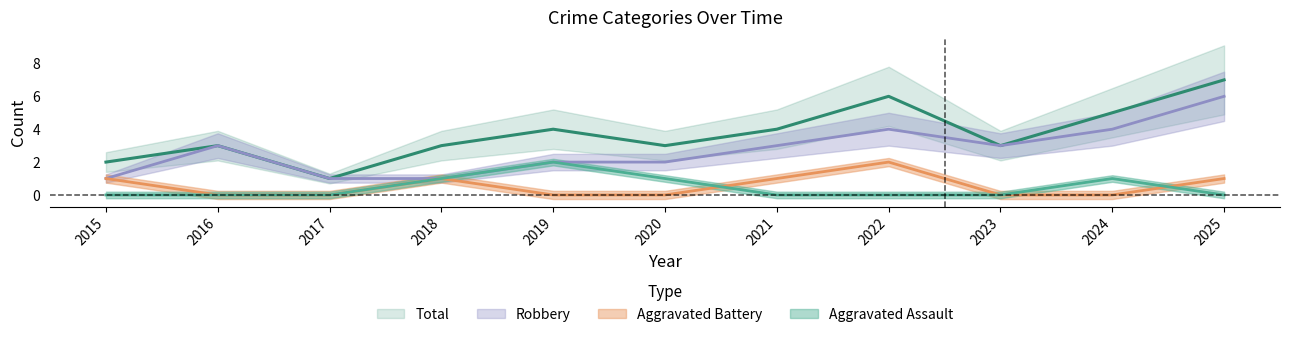

How many categories are shown in the chart?

11